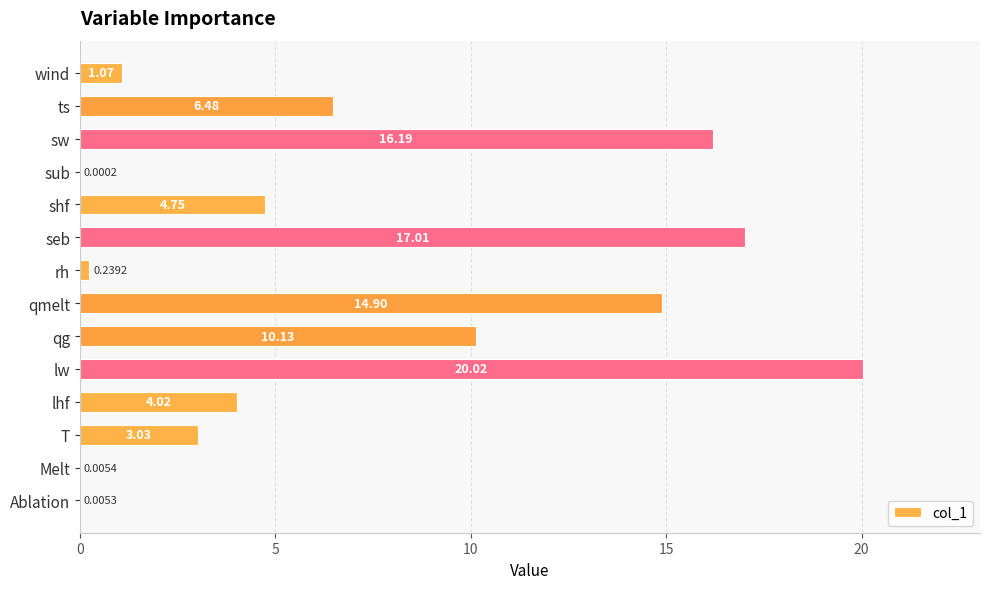

Where is the data nearest to the value 10?

qg